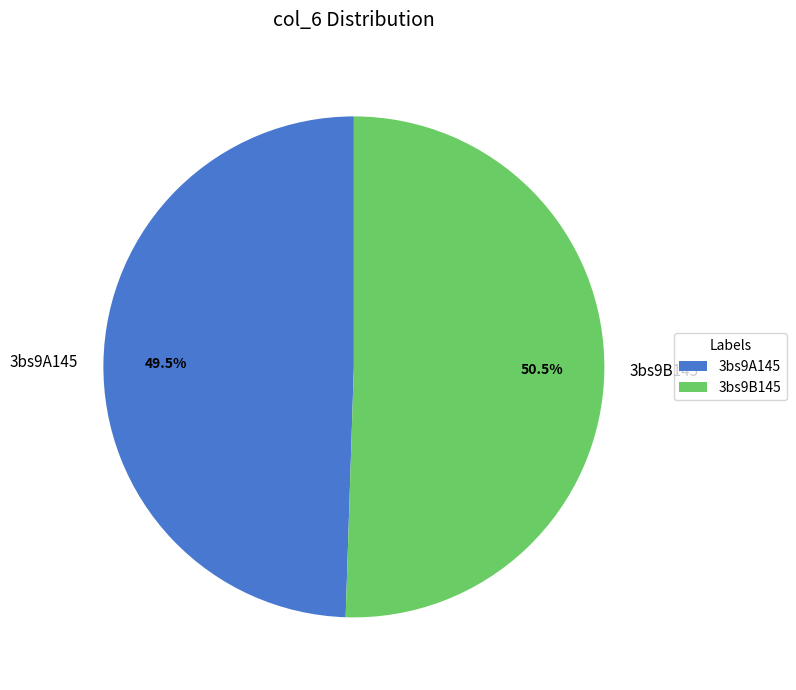

Rank the categories by value from lowest to highest.

3bs9A145, 3bs9B145